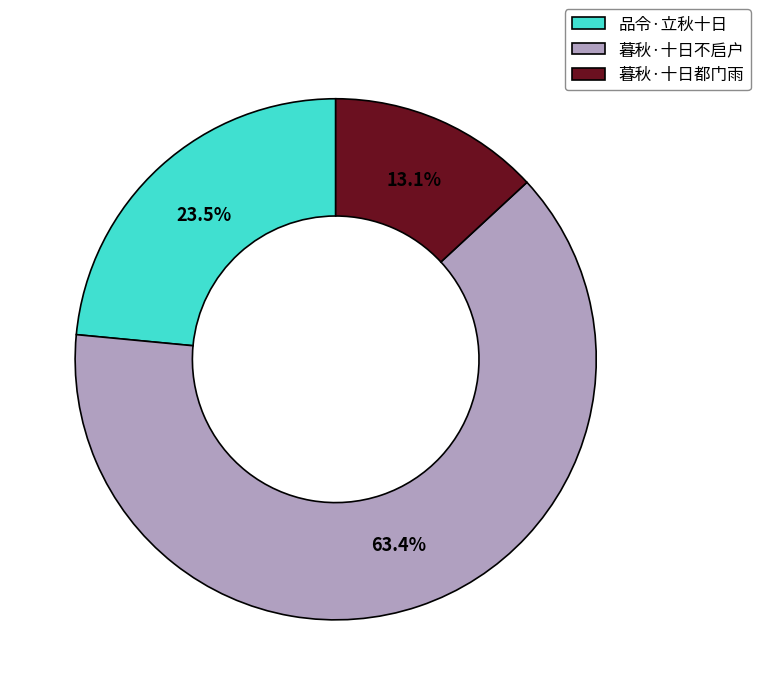

Is it true that 暮秋·十日都门雨 is 23% of the pie?

False